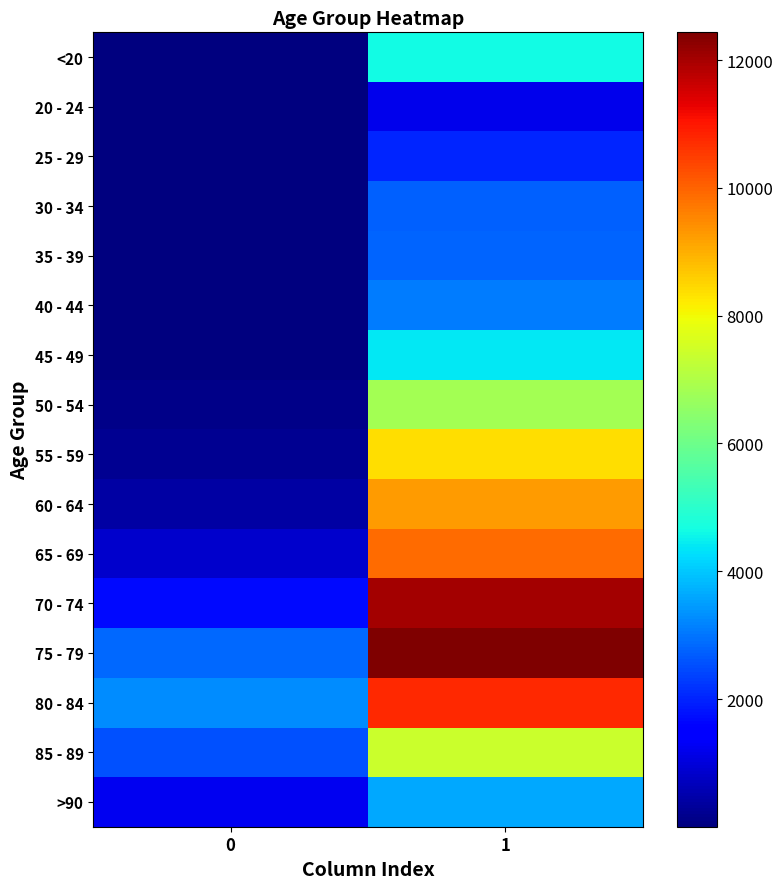

List the labels in order of 75 - 79 value, smallest first.

0, 1